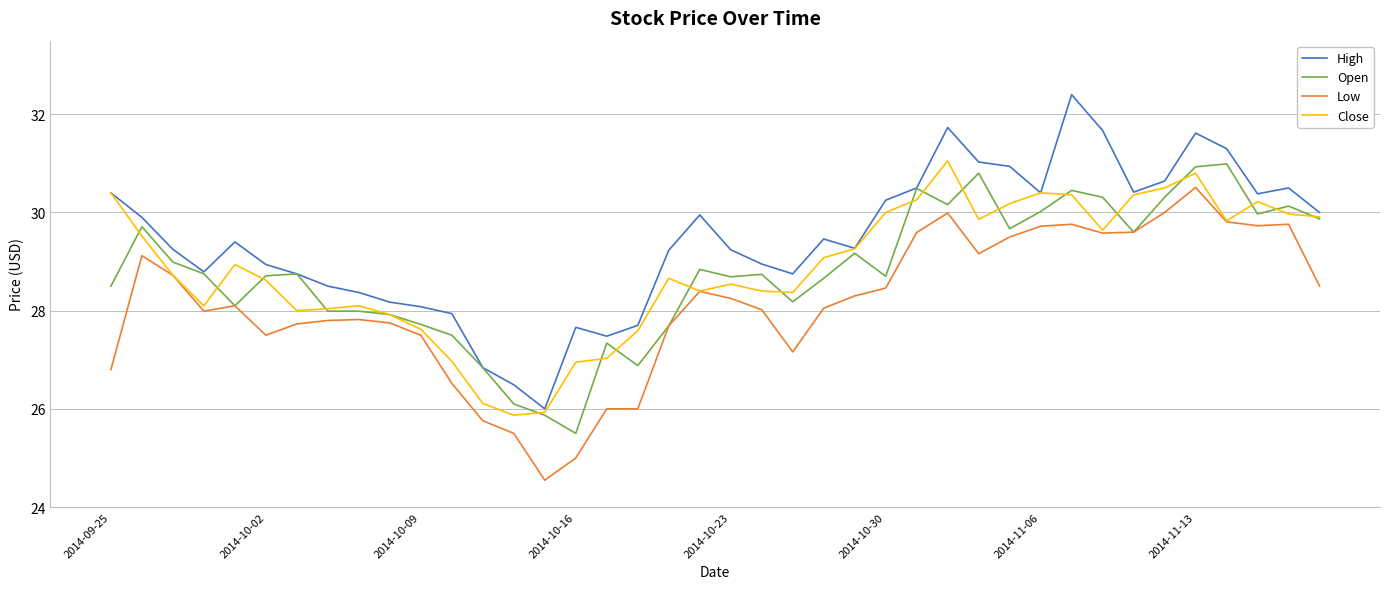

Which series has the largest total across all categories?

High